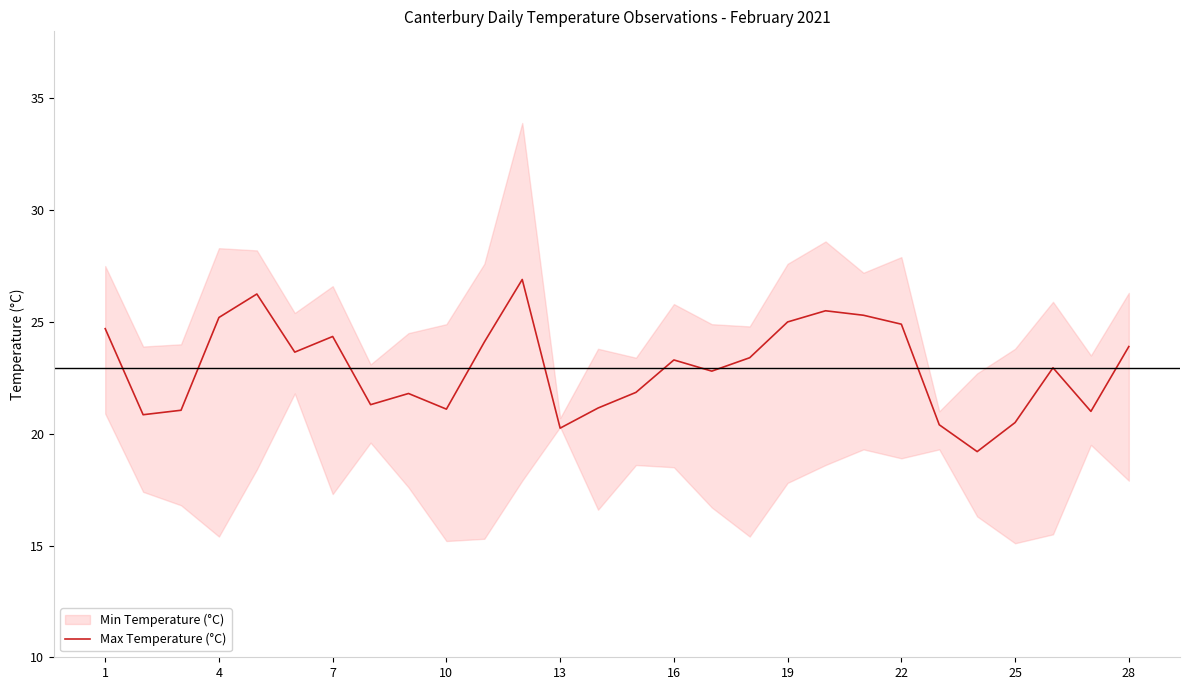

The value of Max Temperature (°C) at 4 is 25.2. True or false?

True